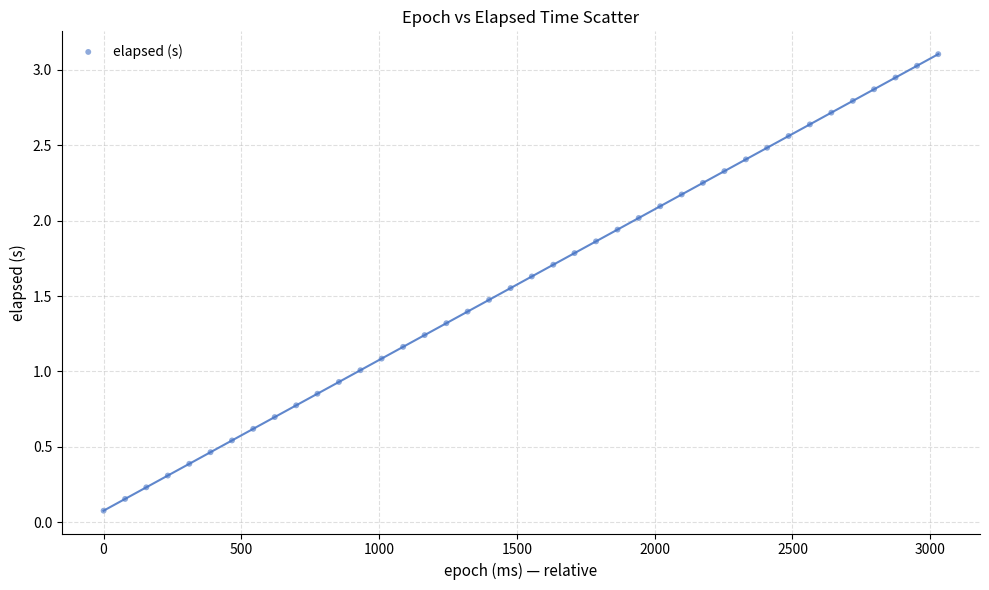

What is the range of X values (max minus min)?

3029.0